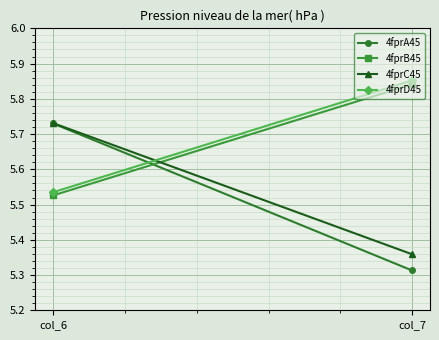

What is the sum of the 4fprD45 values at col_6 and col_7?

11.4